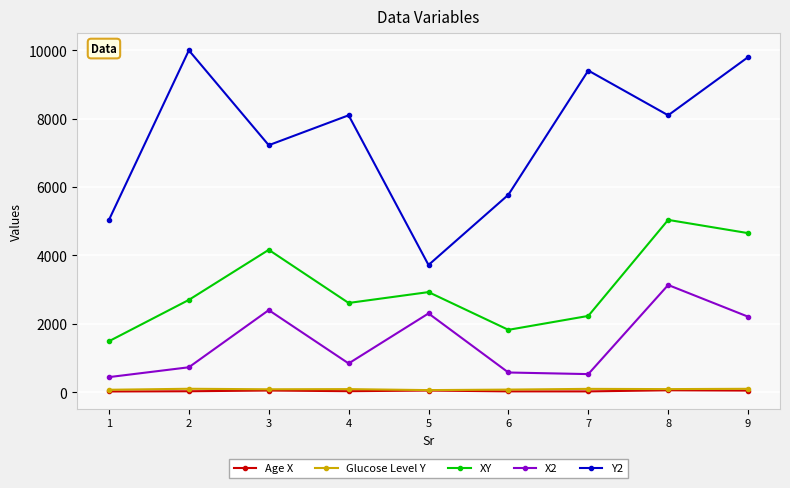

What are all the series names shown in the legend?

Age X, Glucose Level Y, XY, X2, Y2